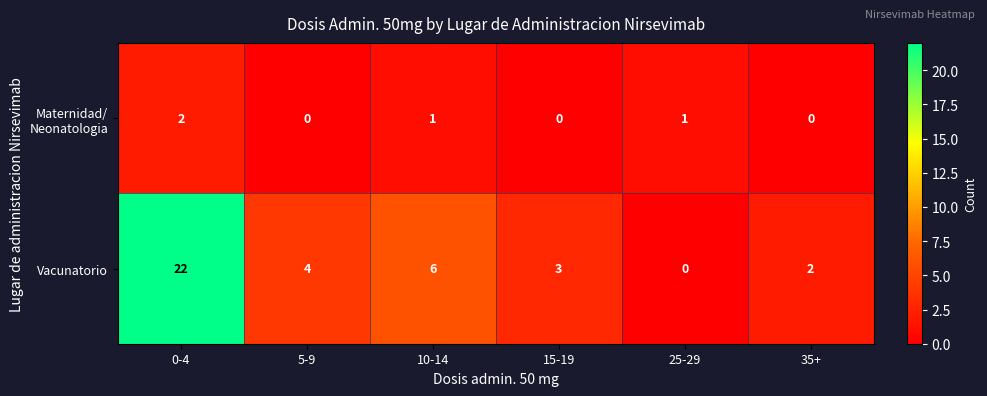

What is the difference between the Vacunatorio values at 5-9 and 25-29?

4